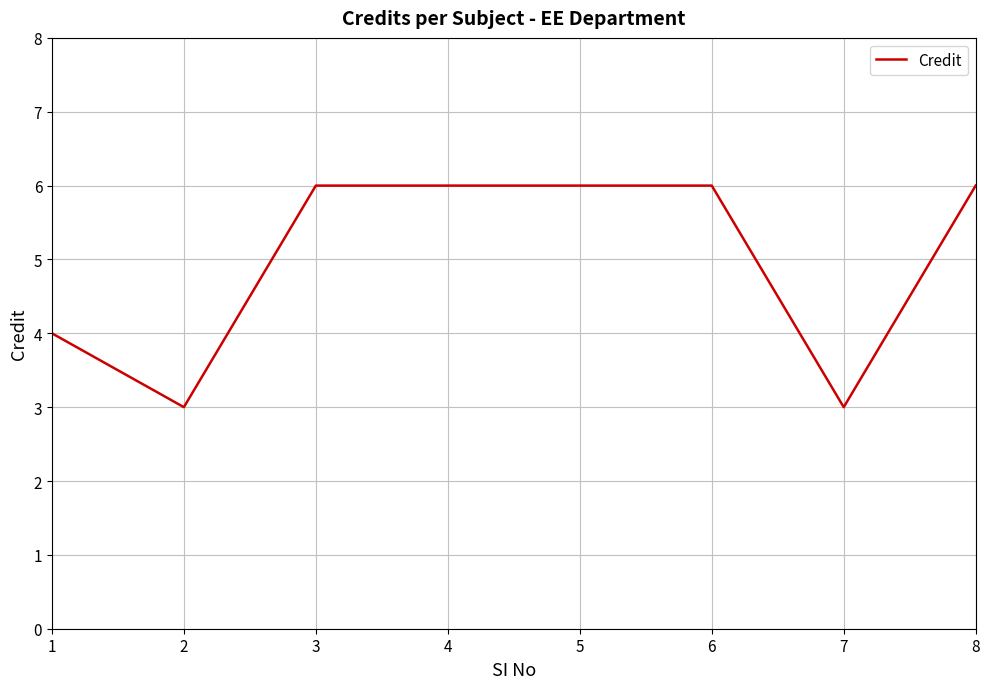

What is the maximum value shown in the chart?

6